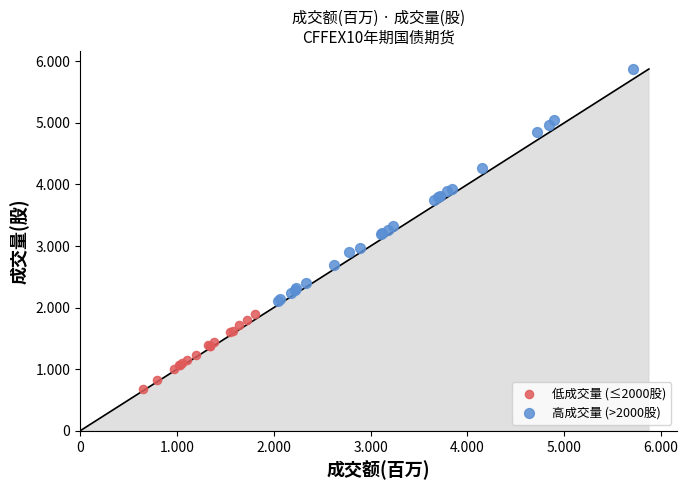

What are all the series names shown in the legend?

低成交量 (≤2000股), 高成交量 (>2000股)